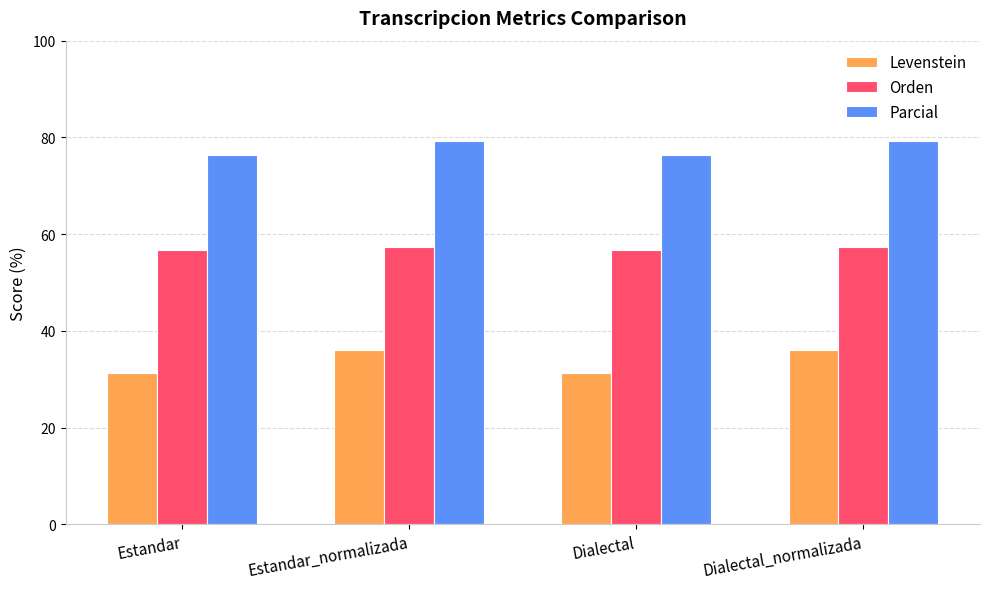

How many series are shown in this chart?

3